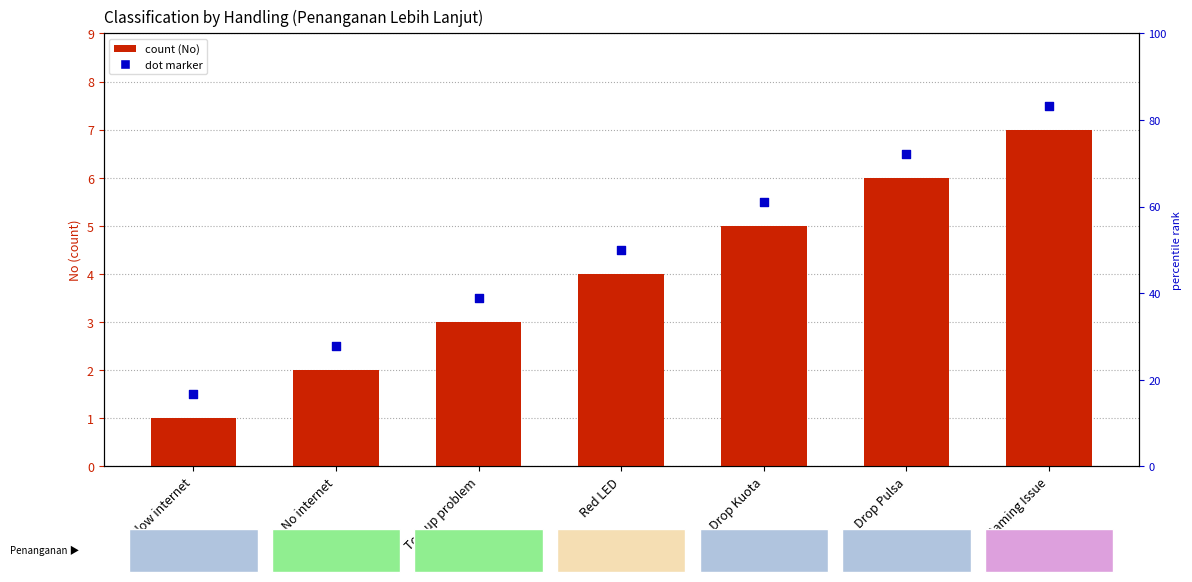

Which series has the largest total across all categories?

dot marker